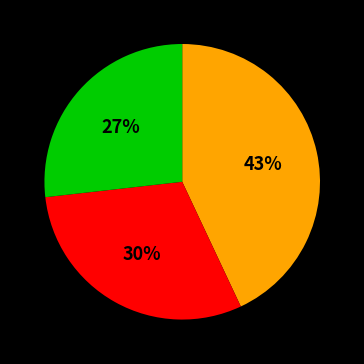

To the nearest percent, what is the average slice percentage?

33%